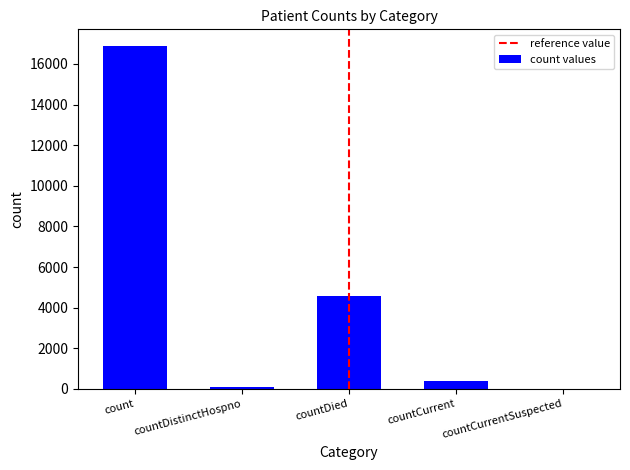

Reading left to right, extract all data points from this chart.

count=16862	countDistinctHospno=76	countDied=4597	countCurrent=390	countCurrentSuspected=0